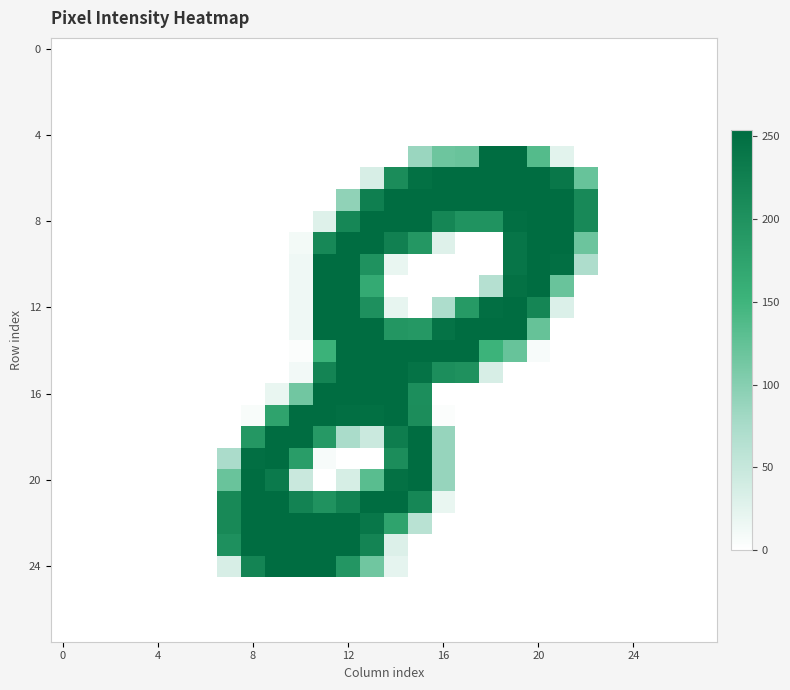

How many distinct data groups are displayed?

28